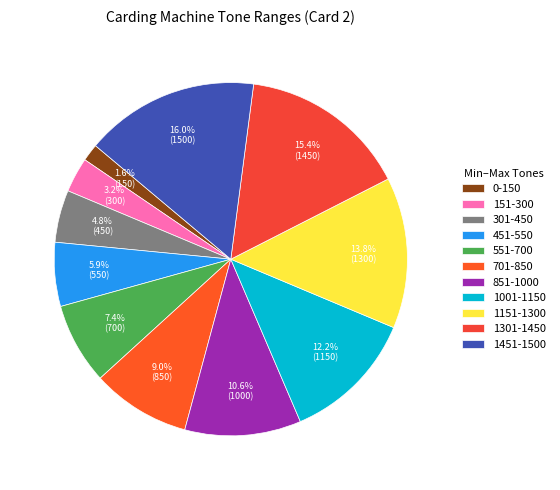

To the nearest percent, what is the difference between the 151-300 and 1001-1150 slice percentages?

9%